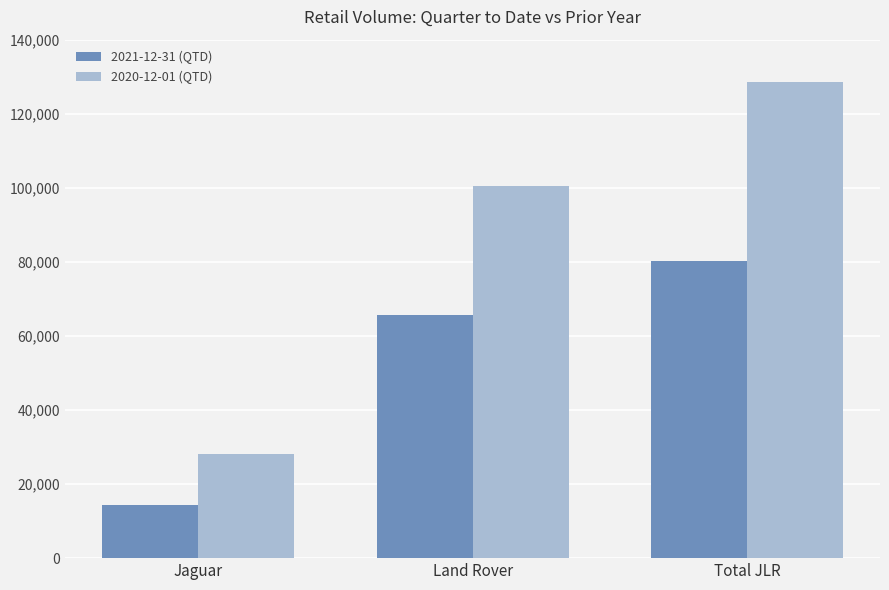

Read the 2020-12-01 (QTD) value at Land Rover, to the nearest 100.

100400